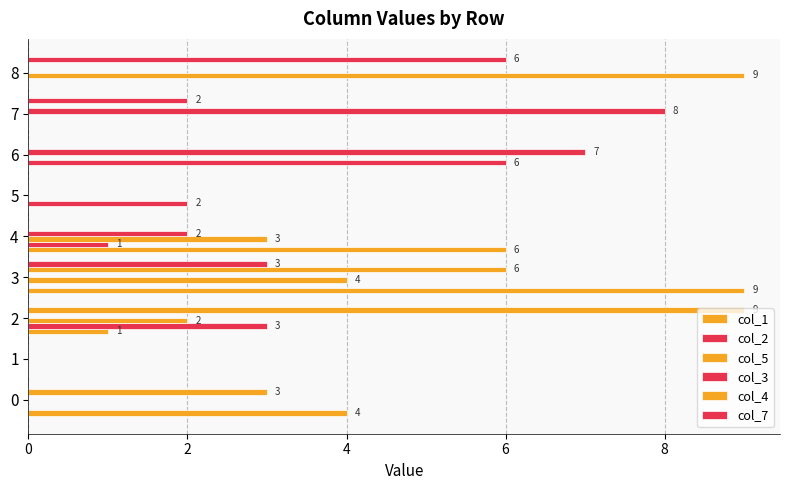

What is the approximate value of col_4 at 3?

6